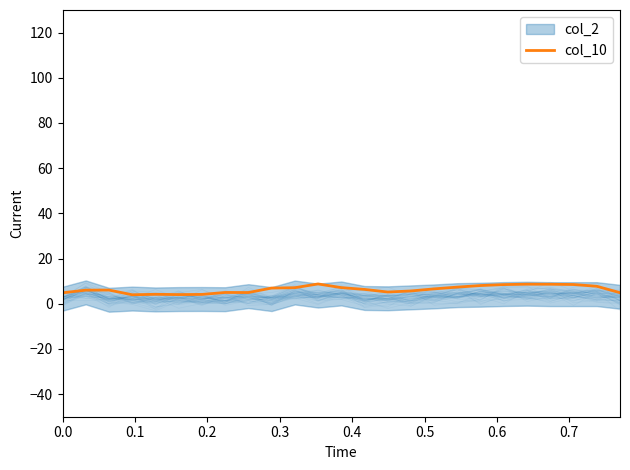

The value at 12 is 2.5. True or false?

False